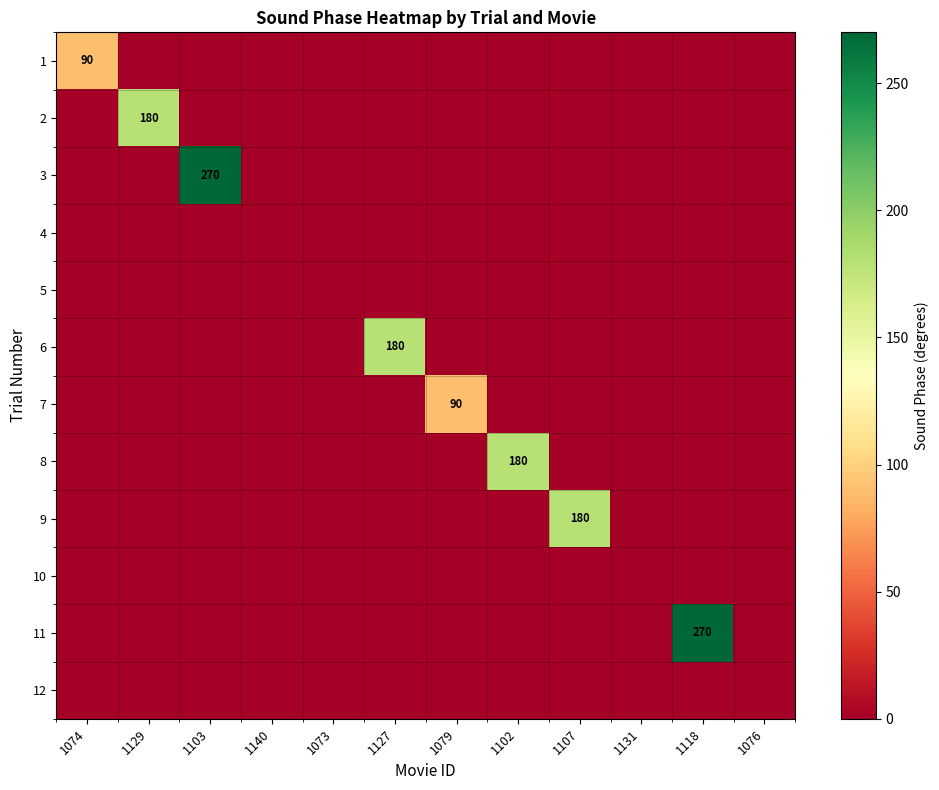

True or false: 11 has a value of 364 at 1118.

False